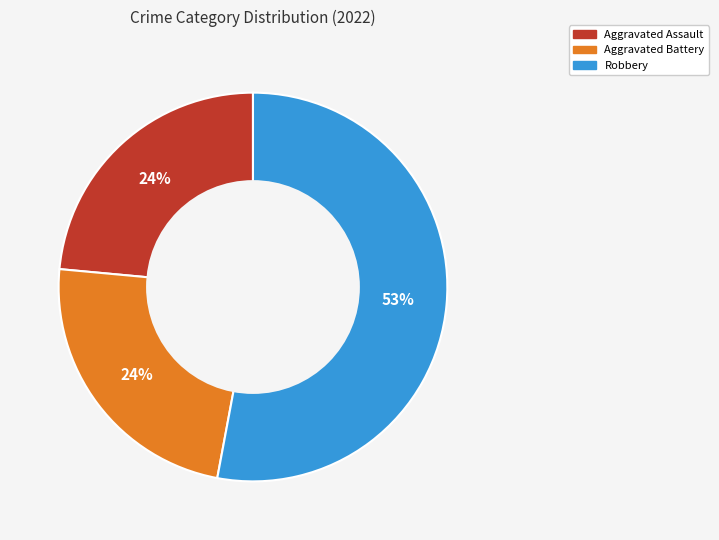

To the nearest percent, what is the difference between the largest and smallest slice percentages?

29%